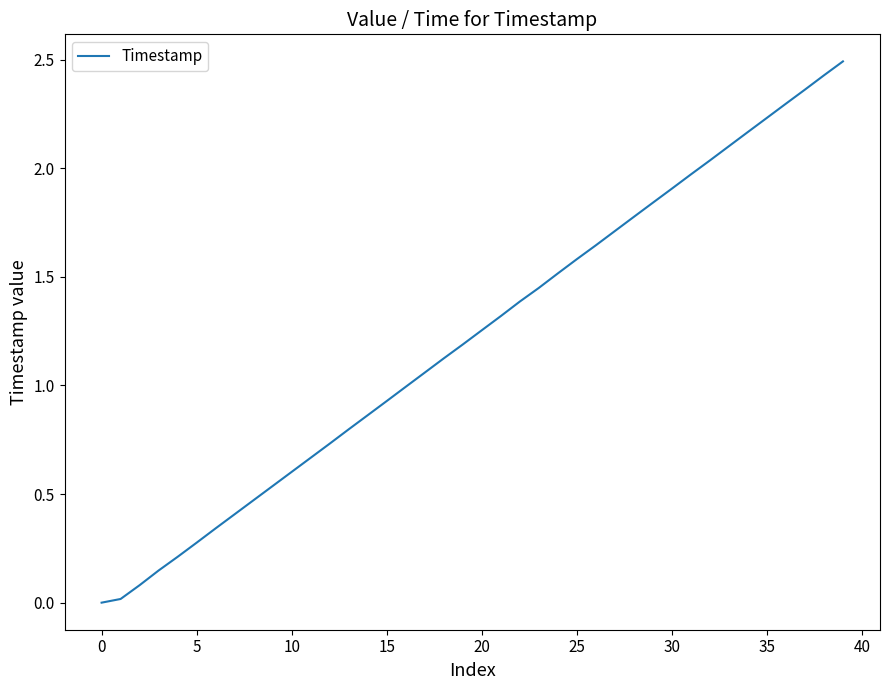

What is the difference between the maximum and minimum values?

2.5